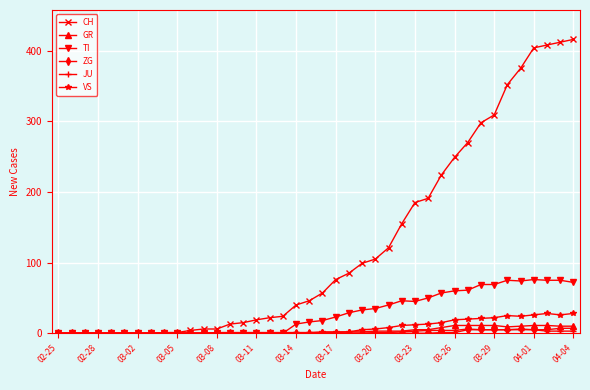

What are all the series names shown in the legend?

CH, GR, TI, ZG, JU, VS